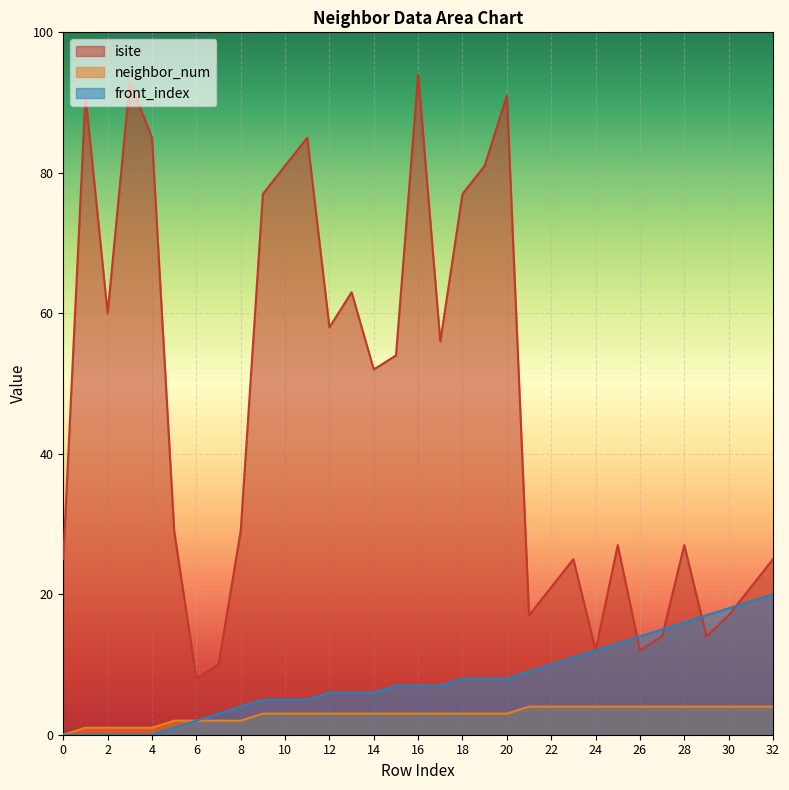

How many distinct data groups are displayed?

3